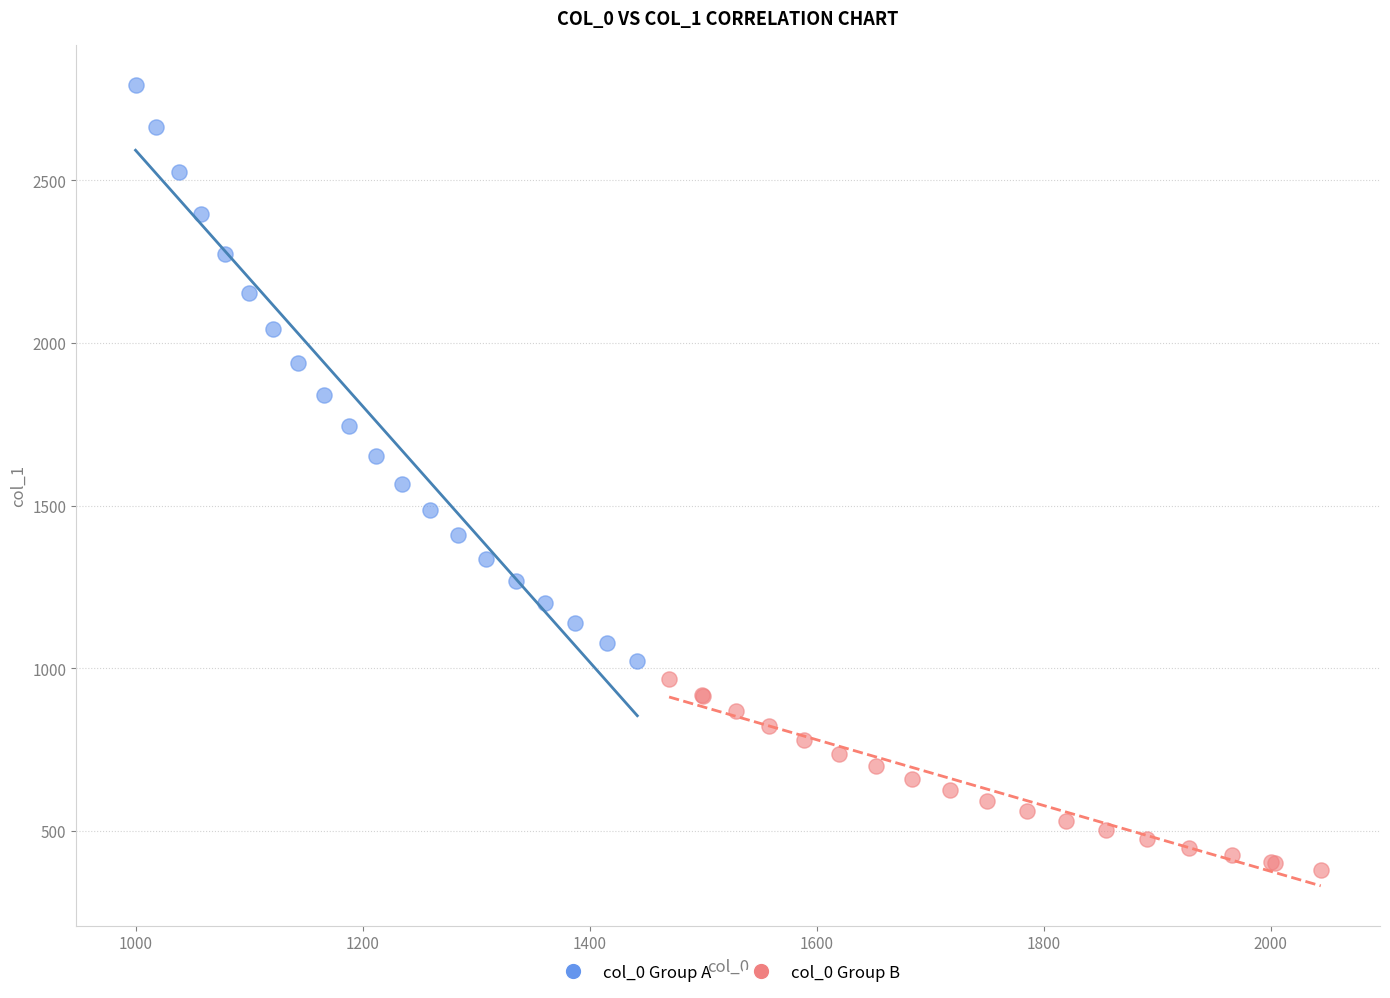

Which series has the largest Y range (max minus min)?

col_0 Group A